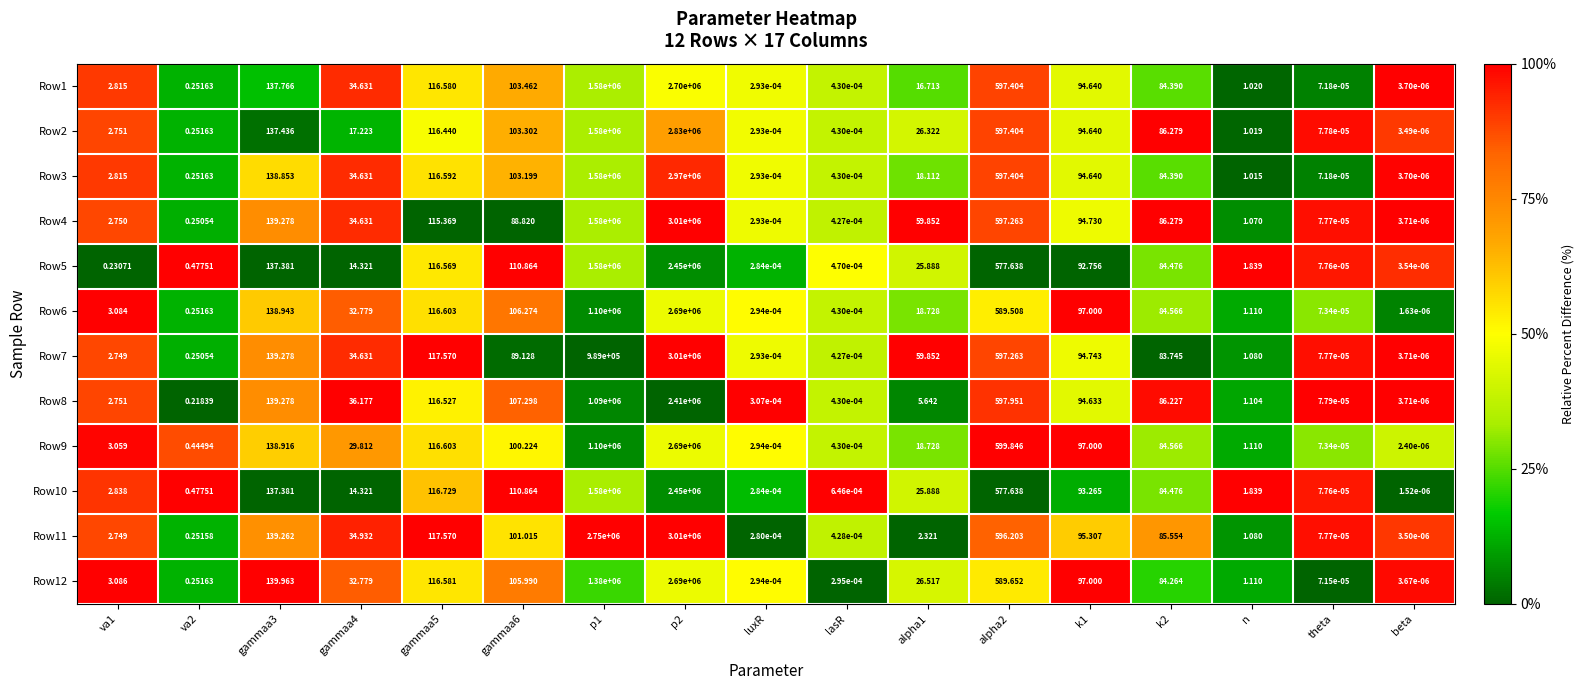

At which category is the sum across all series the highest?

p2